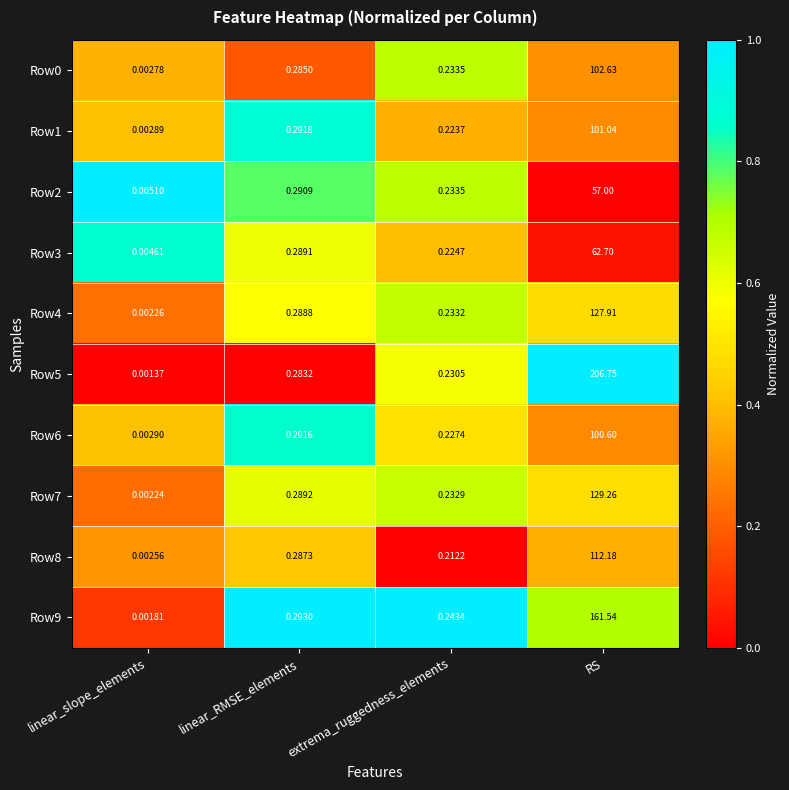

What is the total value across all series at RS?

1161.6